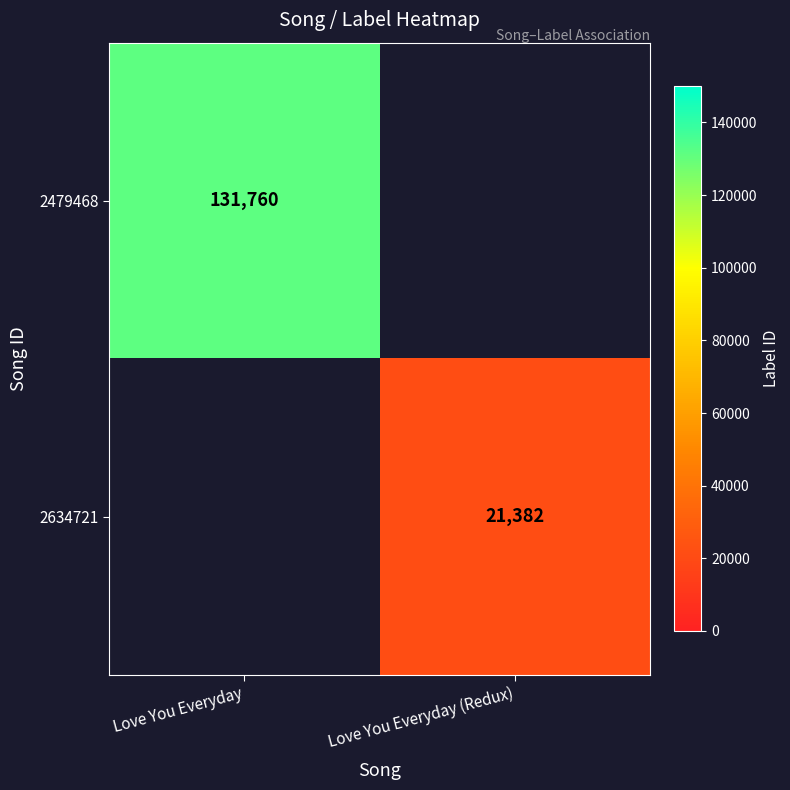

The value of 2634721 at Love You Everyday (Redux) is 21382. True or false?

True